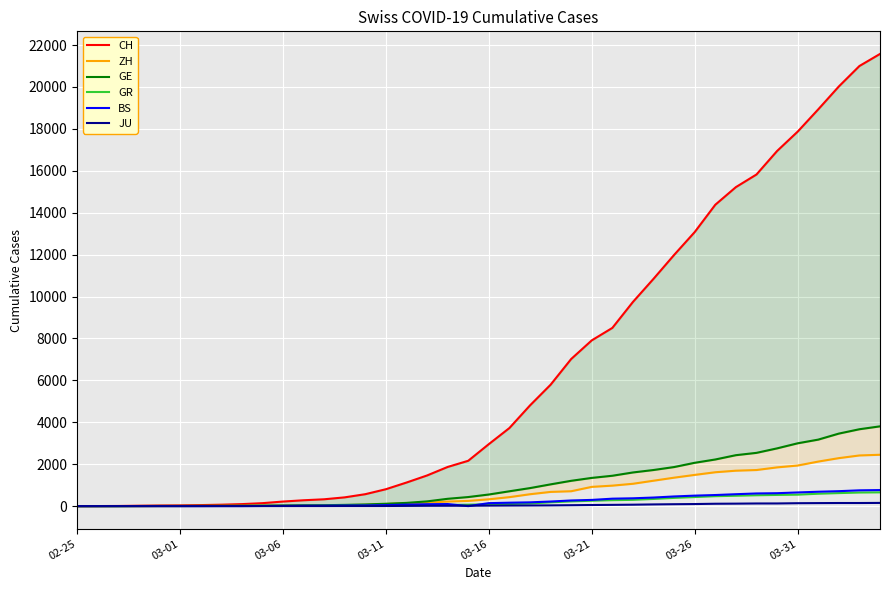

The value of JU at 02-25 is 0. True or false?

True